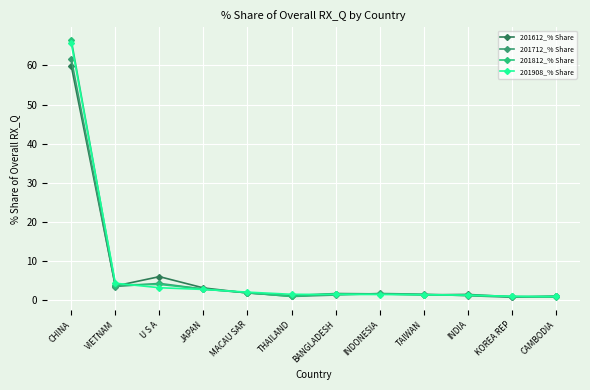

The 201908_% Share series shows 1.6 at THAILAND. True or false?

True